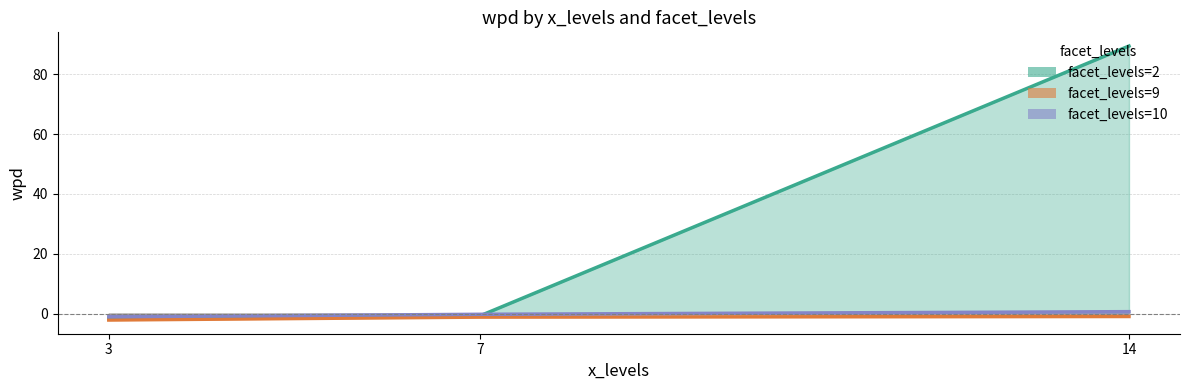

What is the value of the facet_levels=2 point at the 2nd from the left?

-0.8